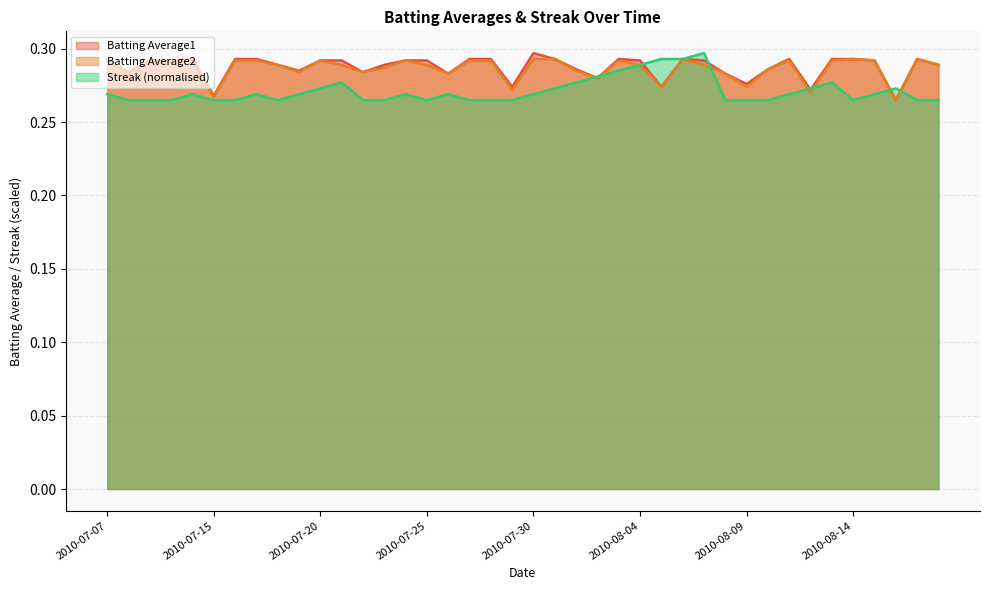

What position from the right is 2010-07-24?

26